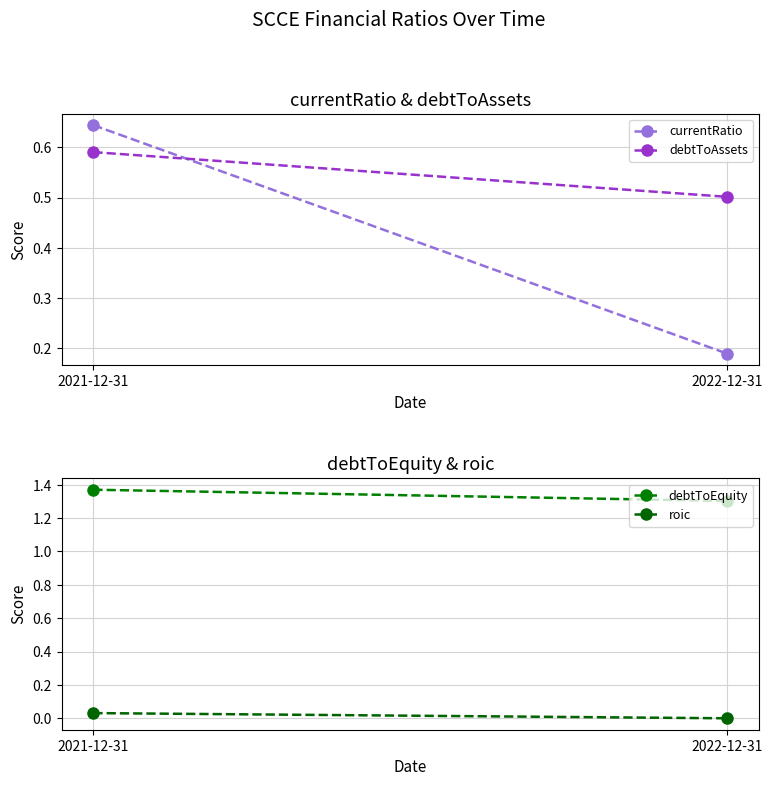

At which label does debtToEquity reach its minimum?

2022-12-31